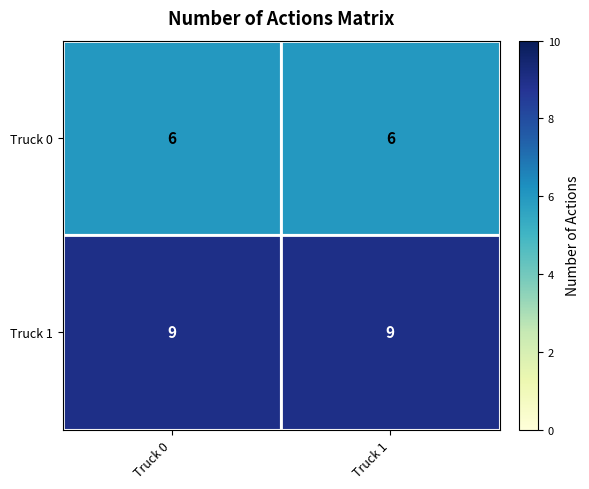

What is the lowest value of the Truck 0 series?

6